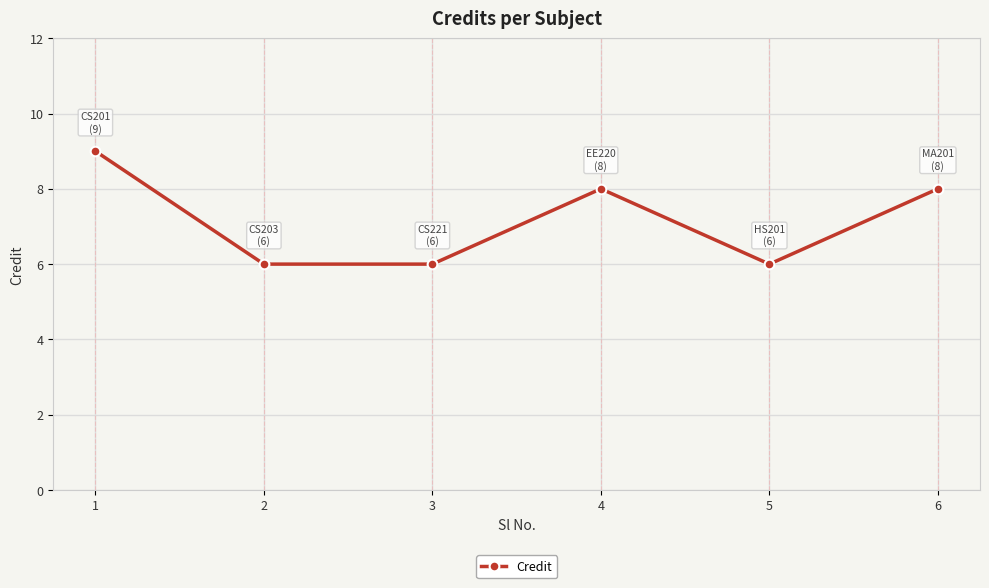

Does the chart have visible grid lines?

Yes